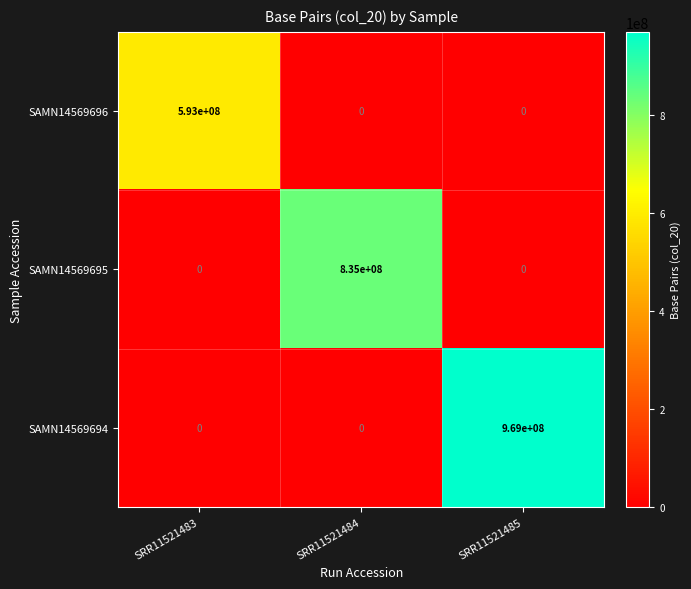

Count the number of data series in this chart.

3